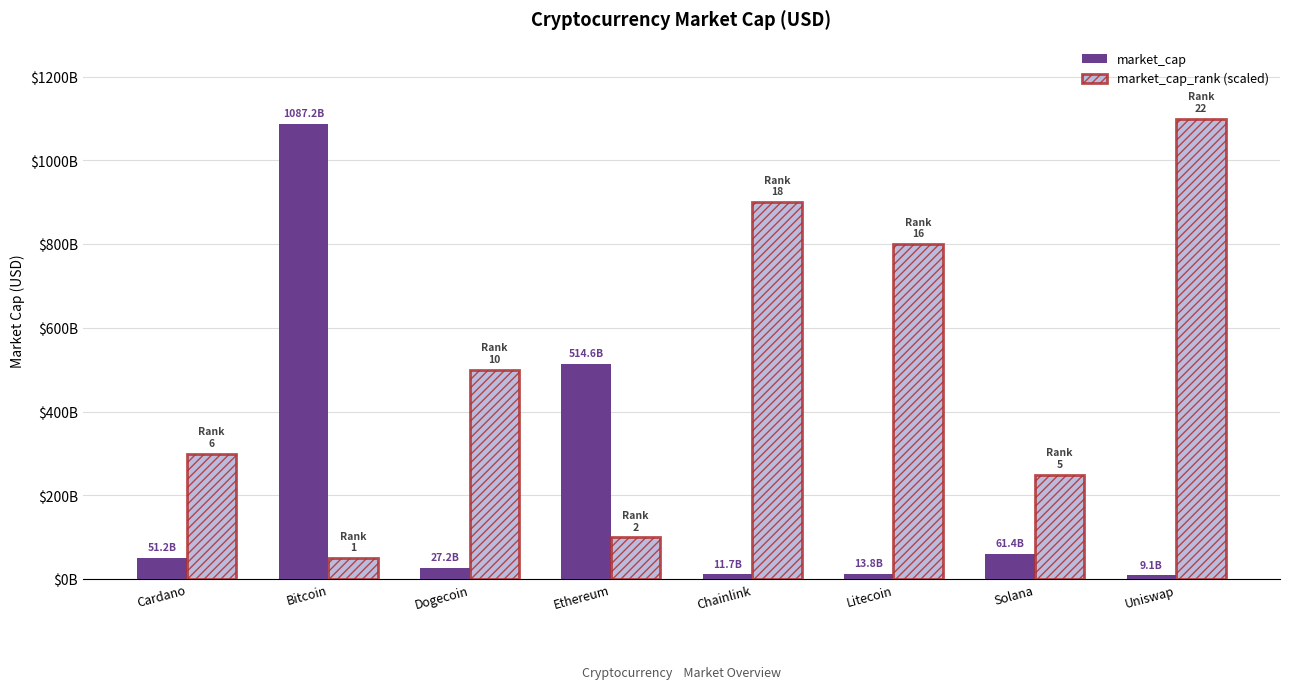

Does the chart contain any negative values?

No